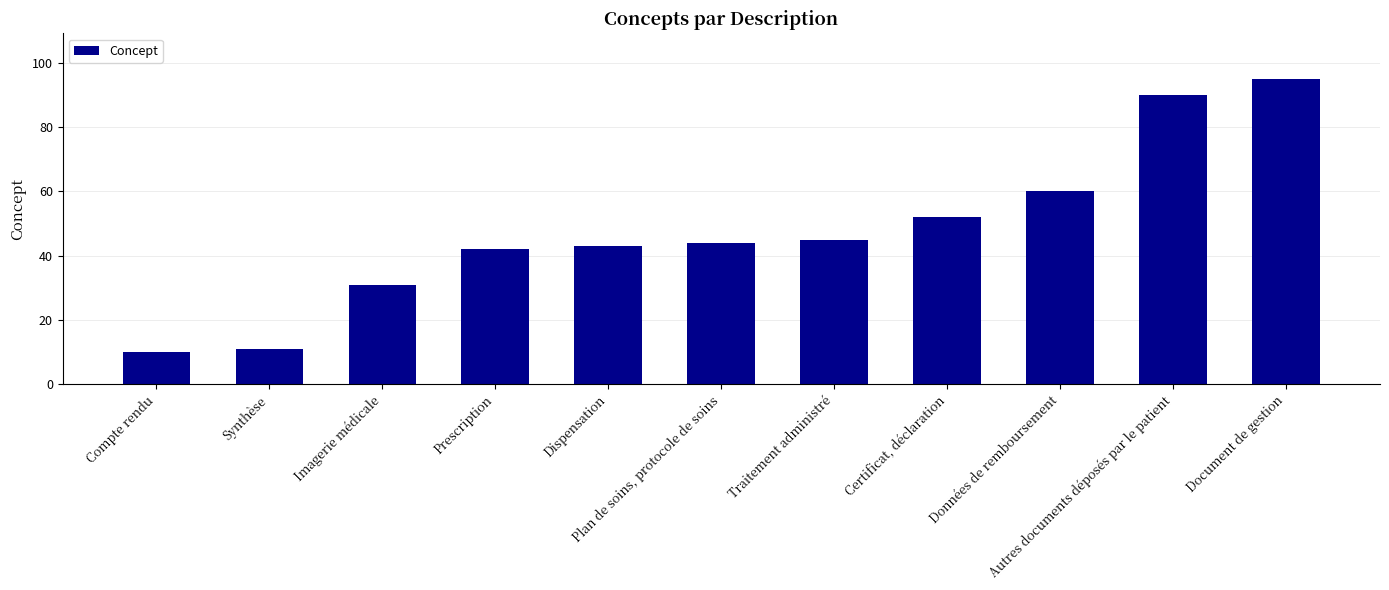

What is the ratio of the value at Autres documents déposés par le patient to the value at Synthèse?

8.2